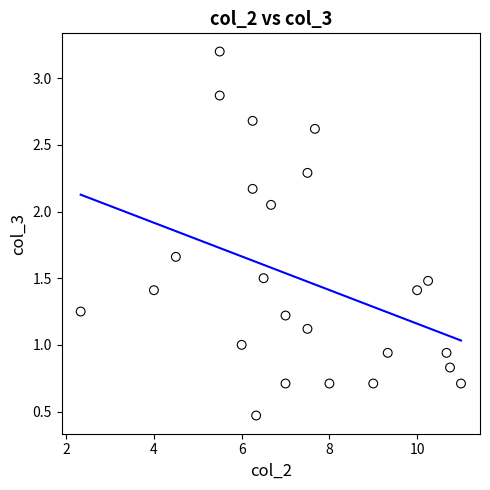

What is the range of X values (max minus min)?

8.7